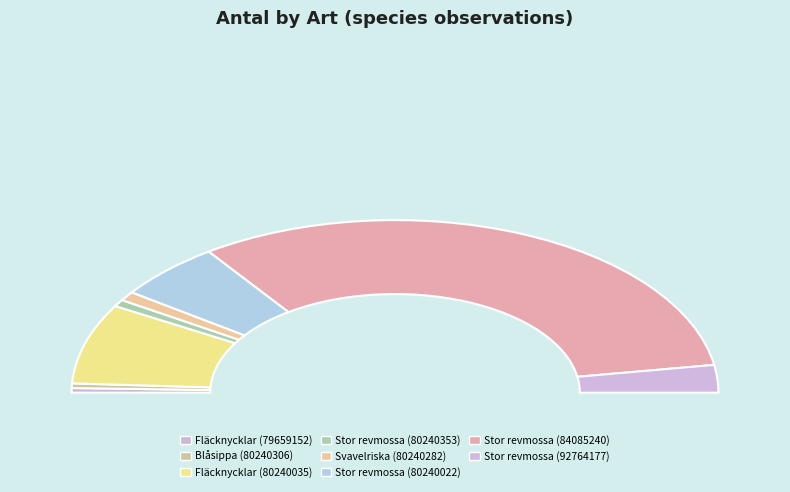

How many slices are in this pie chart?

8